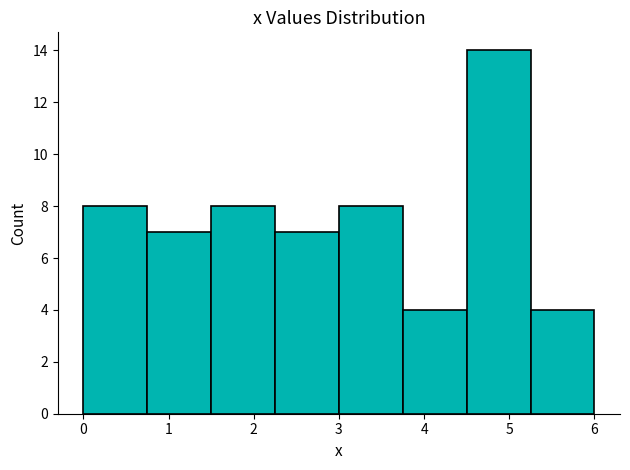

What is the height of the bar covering 3.75 to 4.50 on the x-axis? Neither the bar edges nor the heights are printed on the chart, so give them approximately, as read against the axes.

4